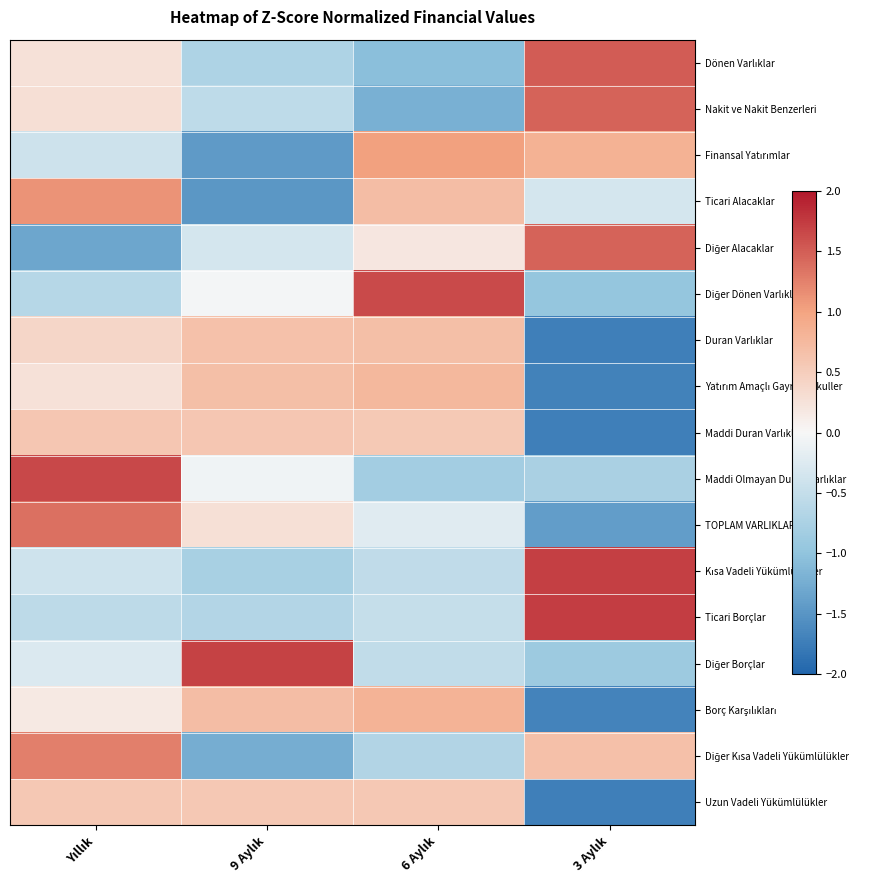

At how many categories does at least one series exceed 0?

4